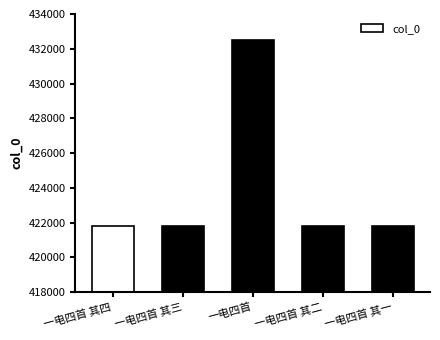

Are the bars horizontal?

No